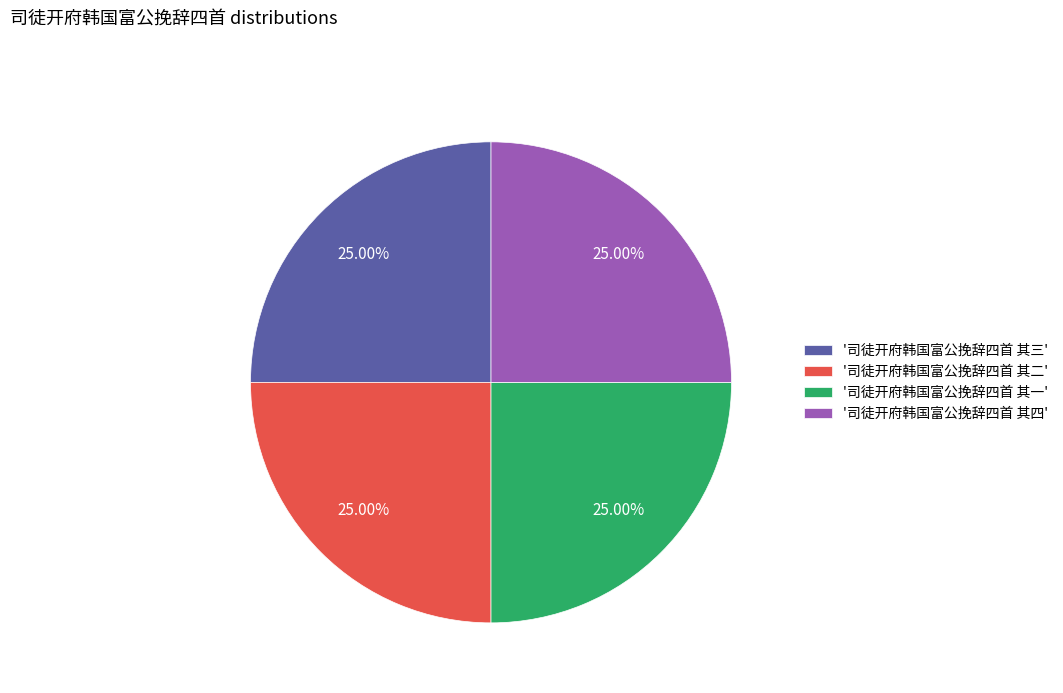

What is the ratio of the value at '司徒开府韩国富公挽辞四首 其四' to the value at '司徒开府韩国富公挽辞四首 其二'?

1.0